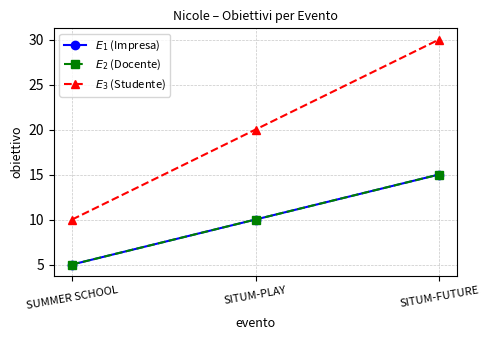

What is the value of the $E_2$ (Docente) point at the 1st from the left?

5